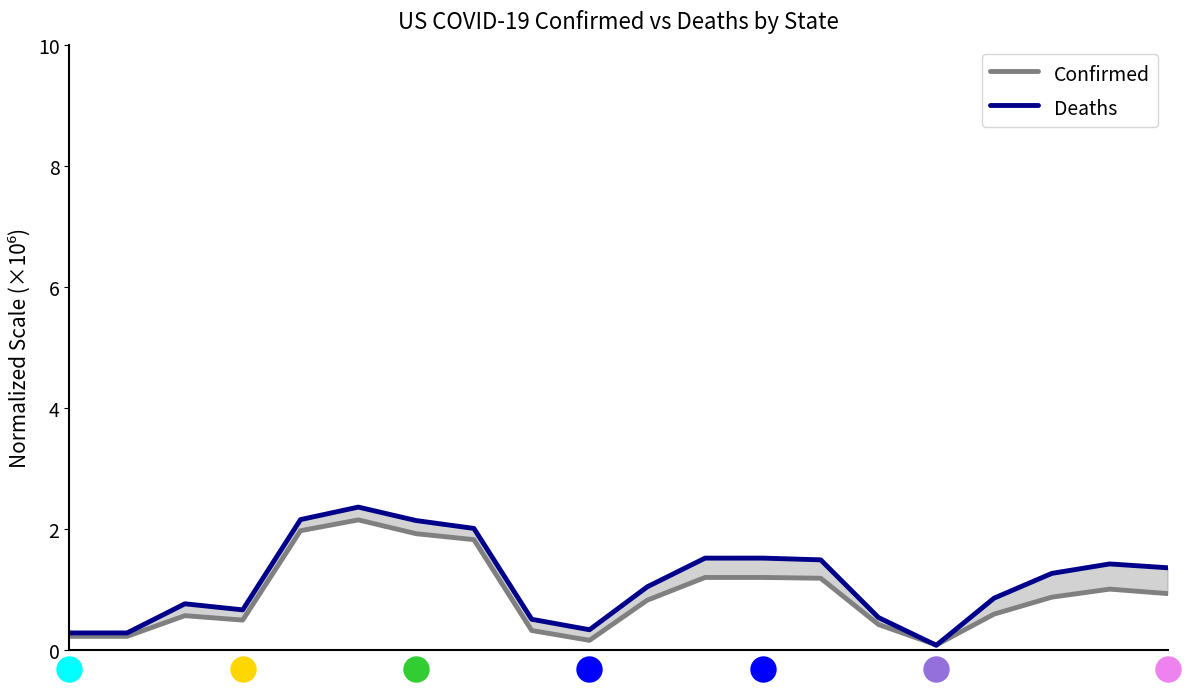

Rank the categories by Confirmed value from highest to lowest.

5, 4, 6, 7, 12, 11, 13, 18, 19, 17, 10, 16, 2, 3, 14, 8, 0, 1, 9, 15